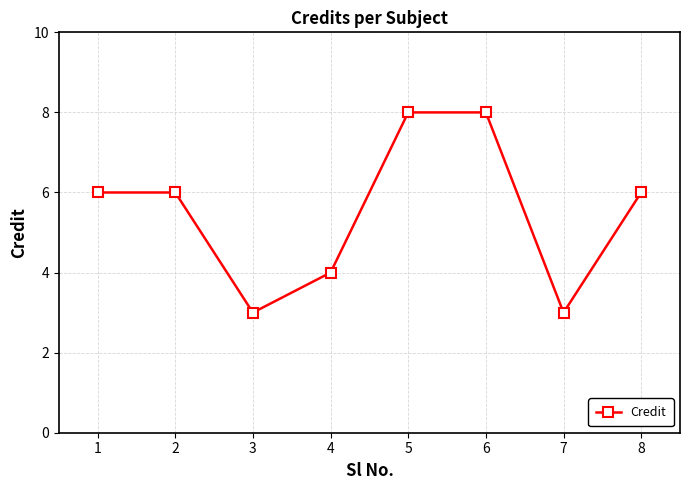

Reading right to left, extract all data points from this chart.

8=6	7=3	6=8	5=8	4=4	3=3	2=6	1=6